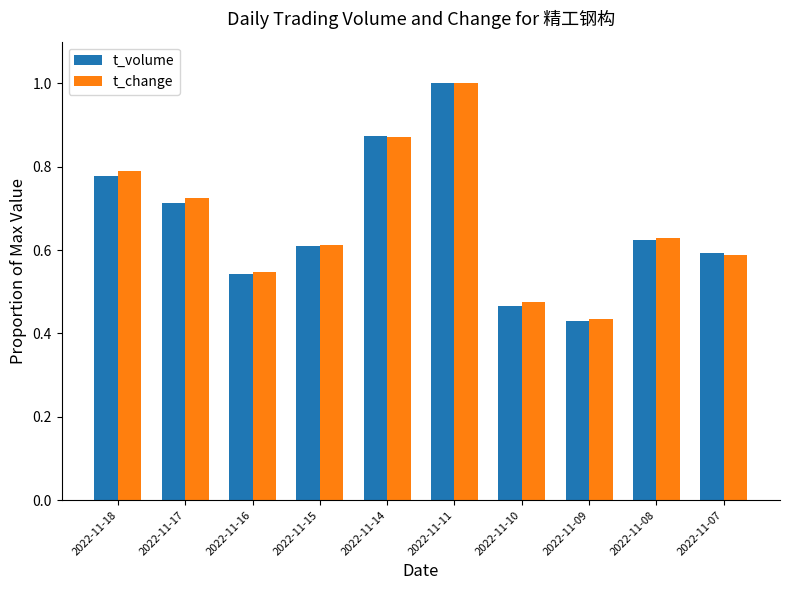

The t_change series shows 0.8 at 2022-11-16. True or false?

False